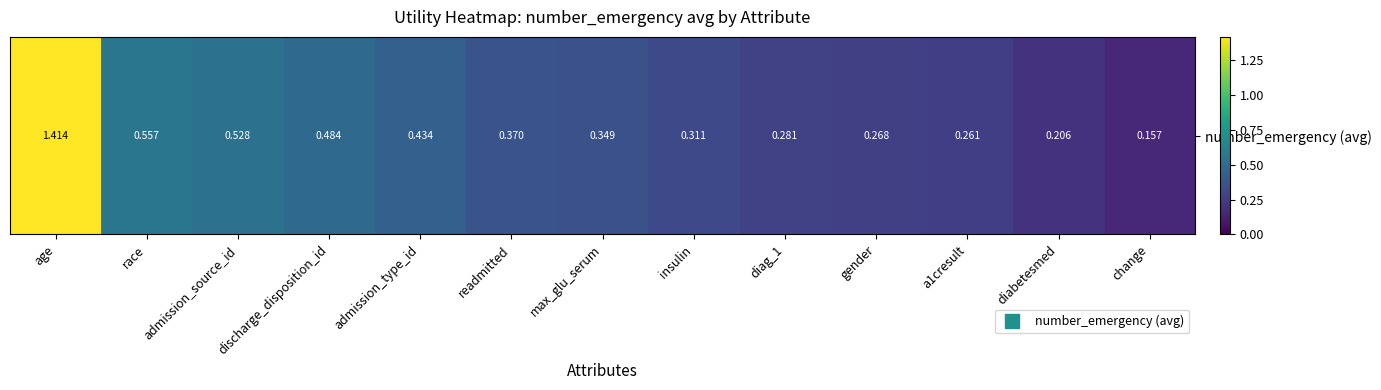

What is the difference between the maximum and minimum values?

1.3